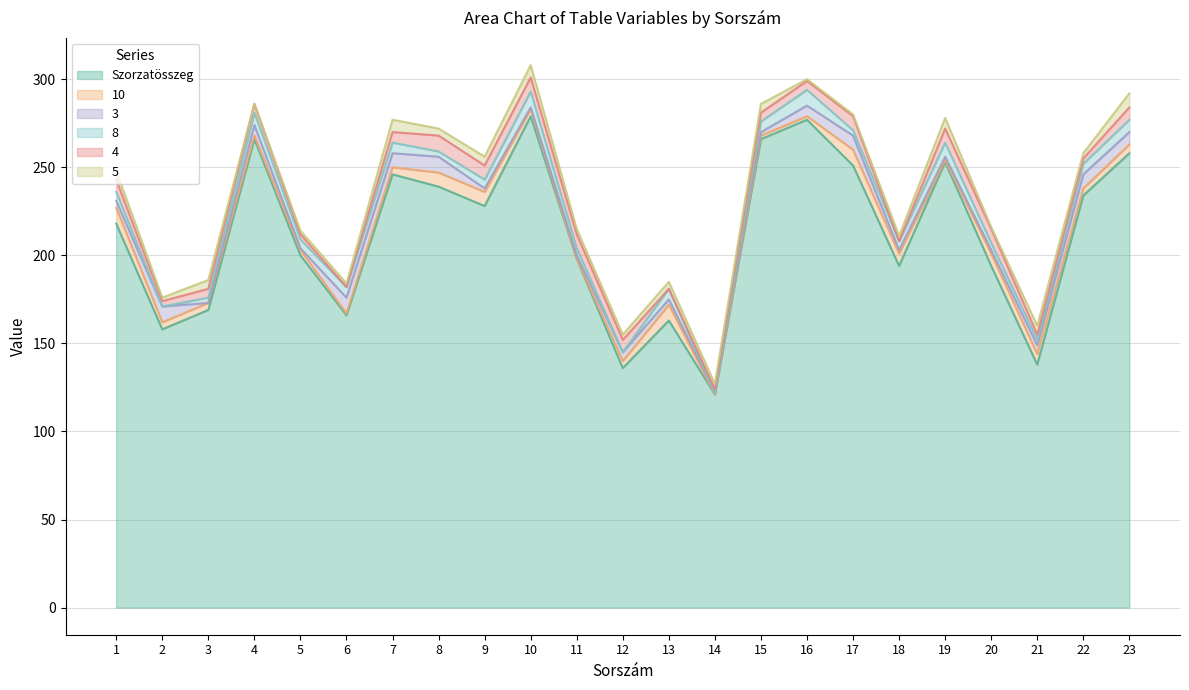

What is the value of the 4 point at the 2nd from the left?

3